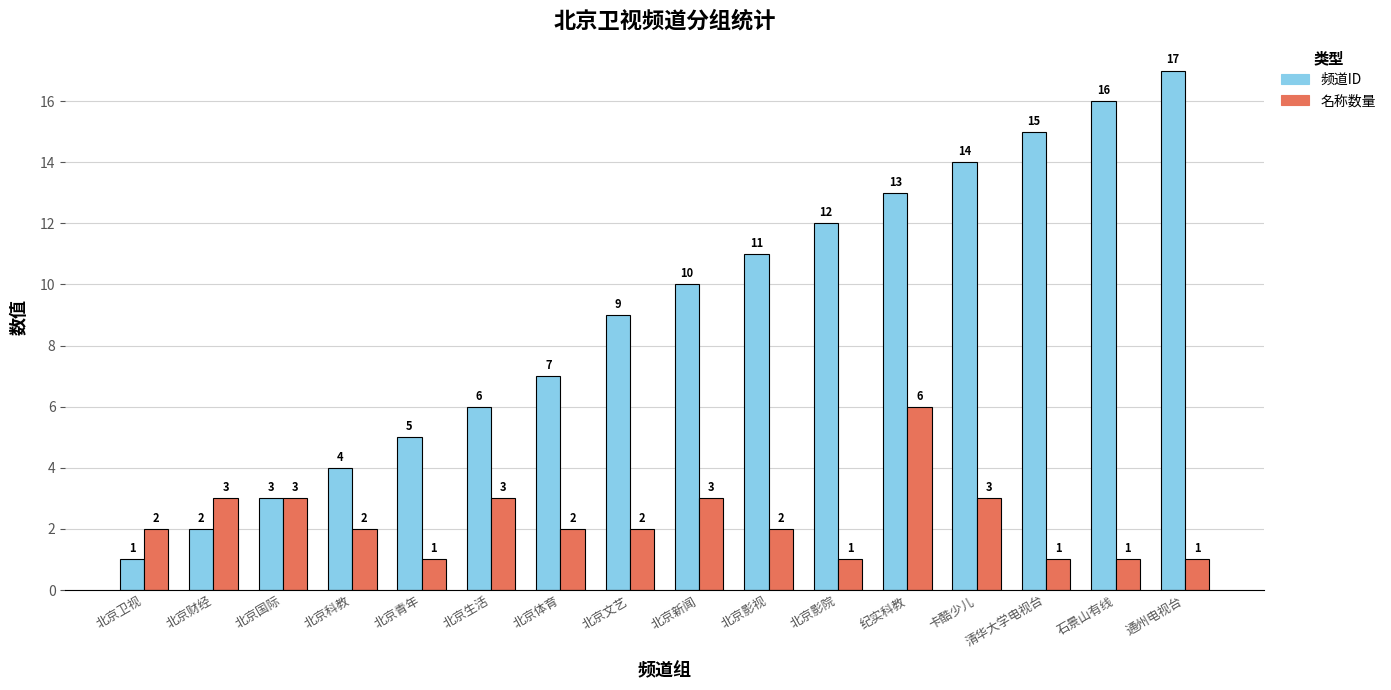

How many values in the 频道ID series are below 10?

8